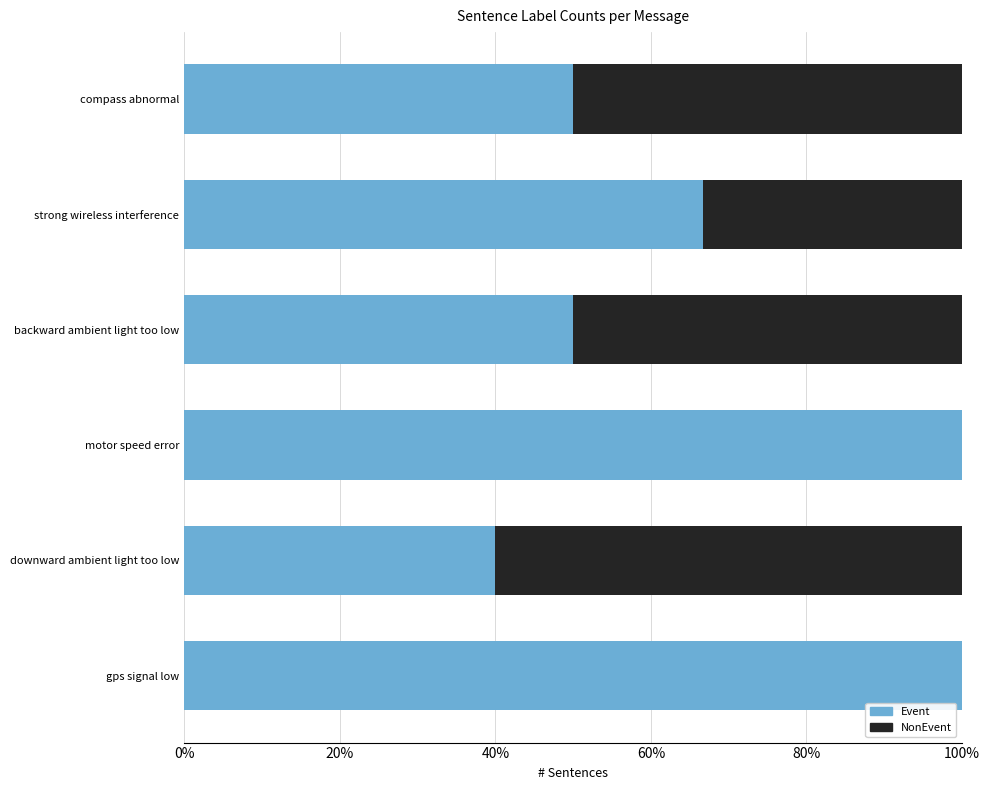

What is the value of the NonEvent bar at the 5th from the left?

0.6